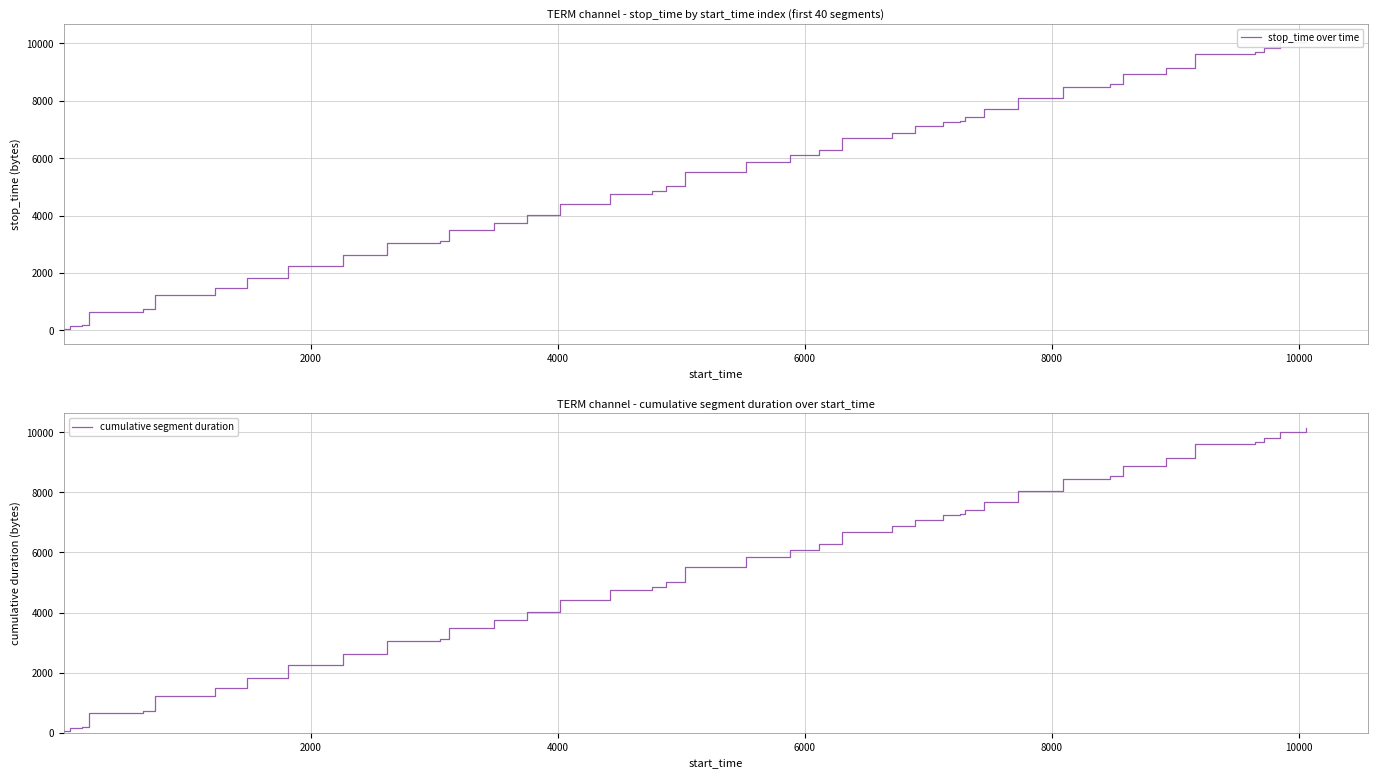

What is the label of the 2nd point from the left?

2000